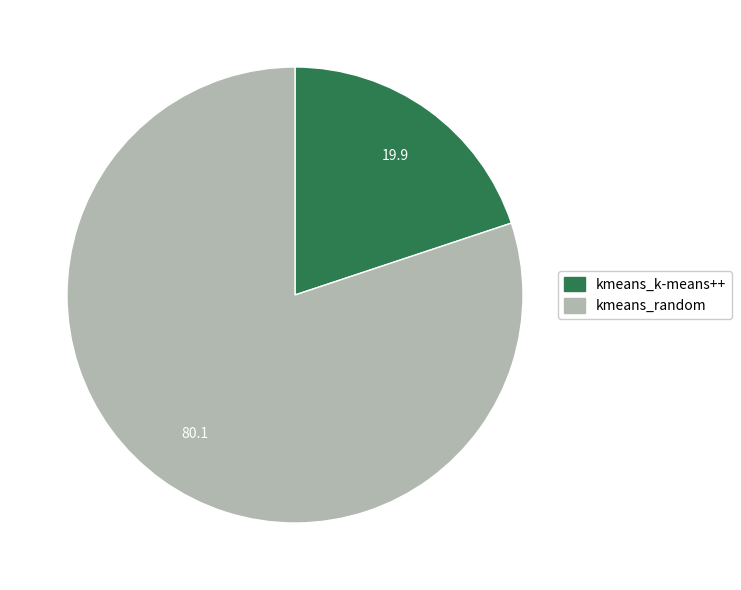

Combined, do kmeans_random and kmeans_k-means++ account for over 50%?

Yes